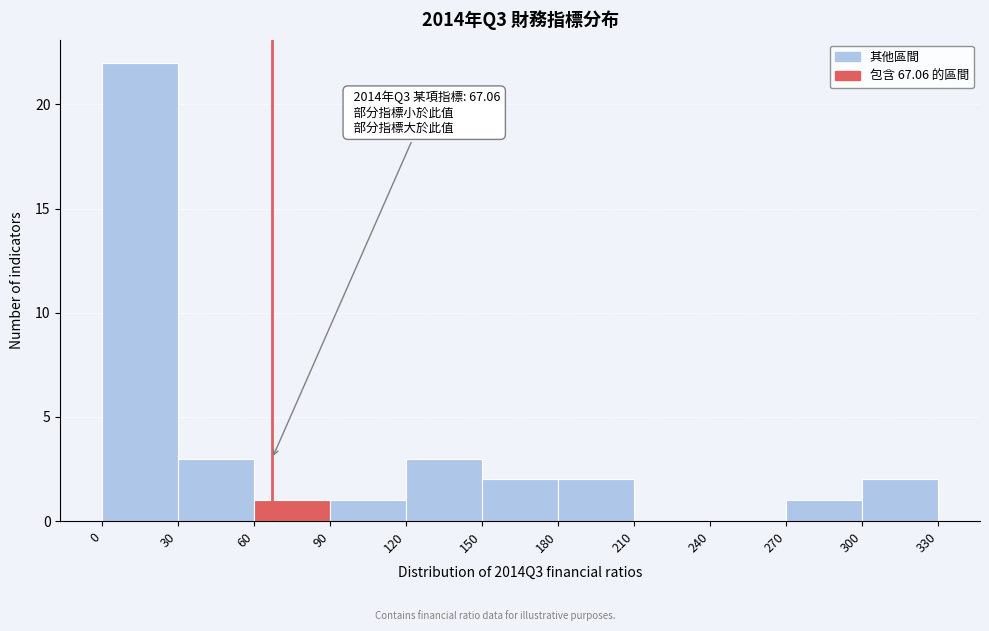

Over which range of the x-axis is the bar tallest?

0 to 30